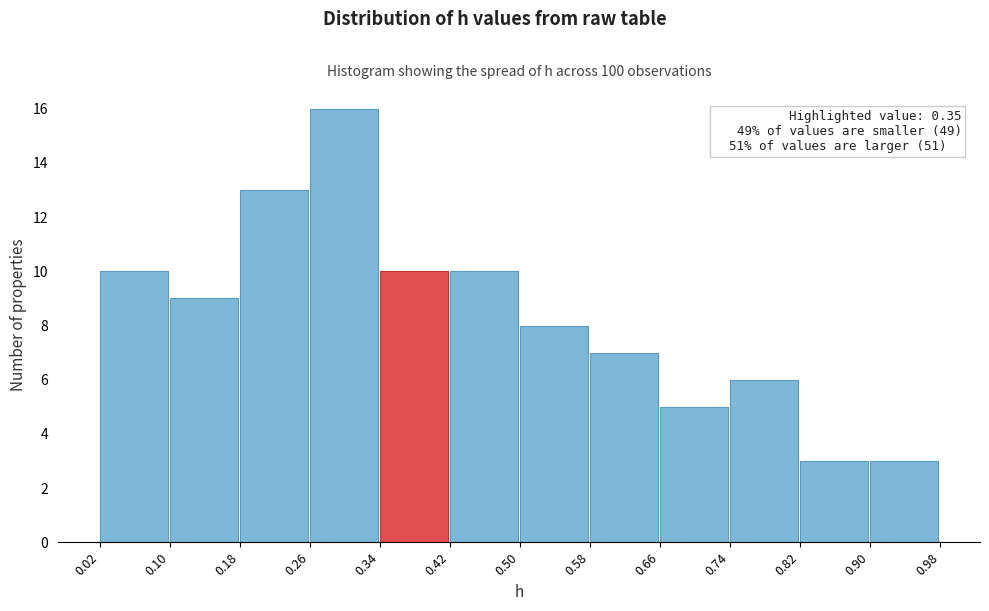

Which range on the x-axis has the tallest bar?

0.26 to 0.34